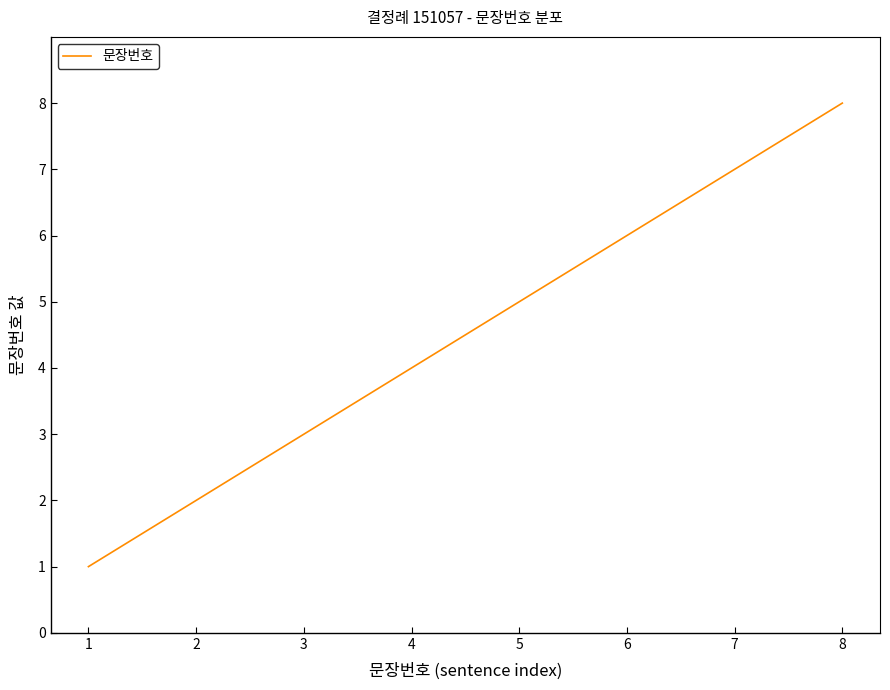

Count the number of data series in this chart.

1